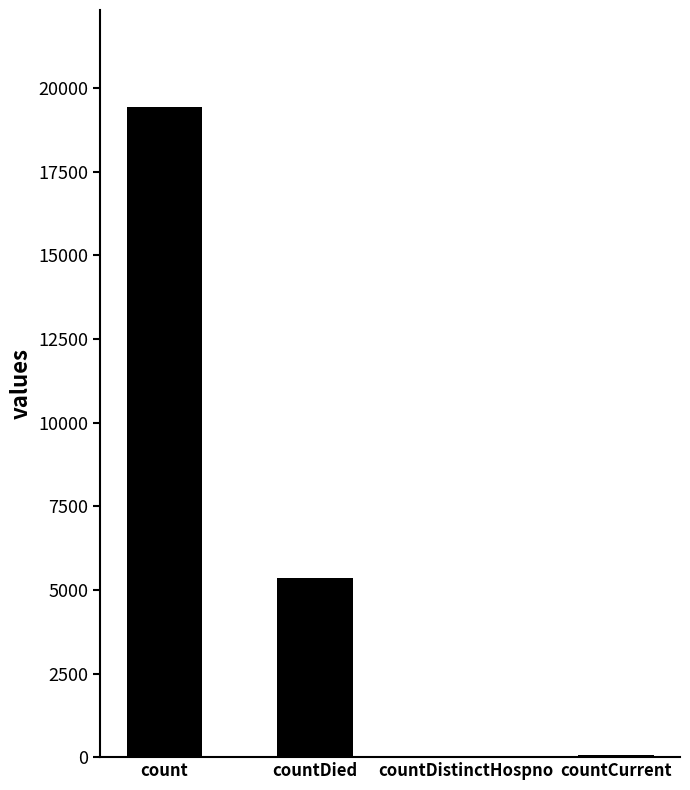

How many distinct data groups are displayed?

1